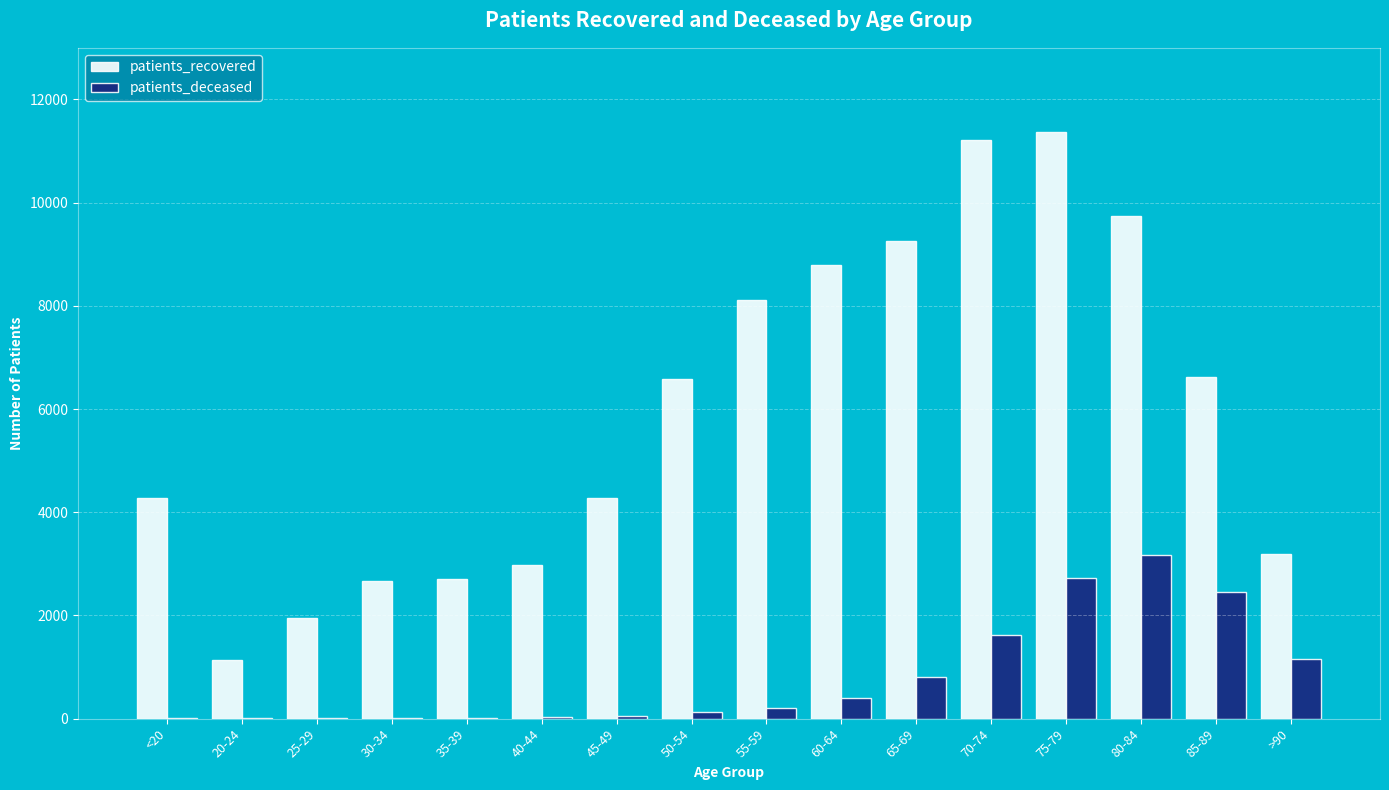

What is the sum of all patients_recovered values?

94811